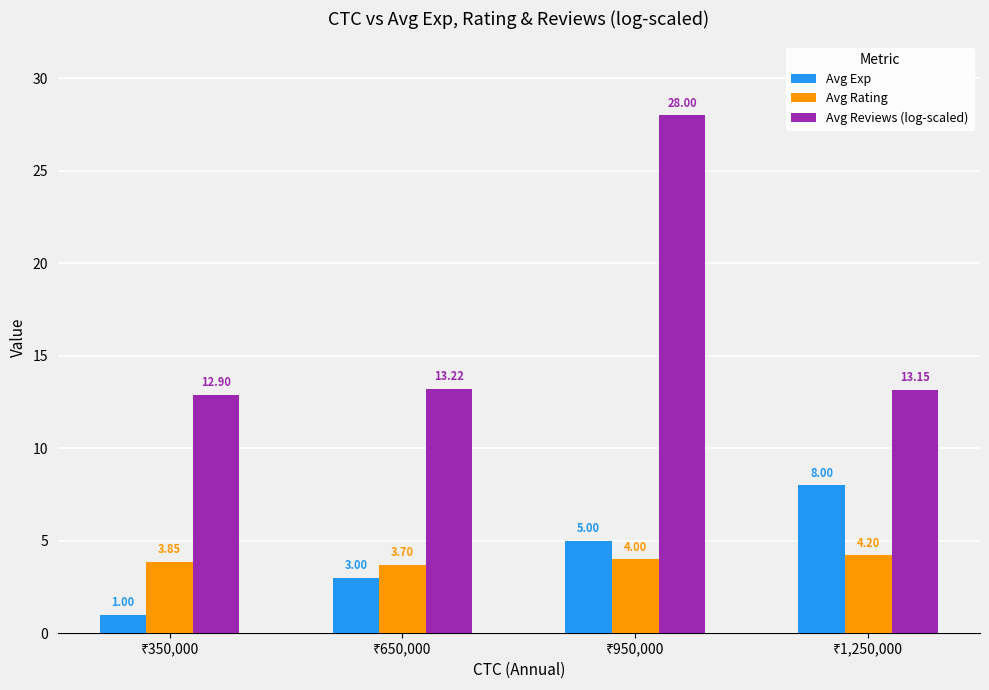

Which series has the largest range (max minus min)?

Avg Reviews (log-scaled)